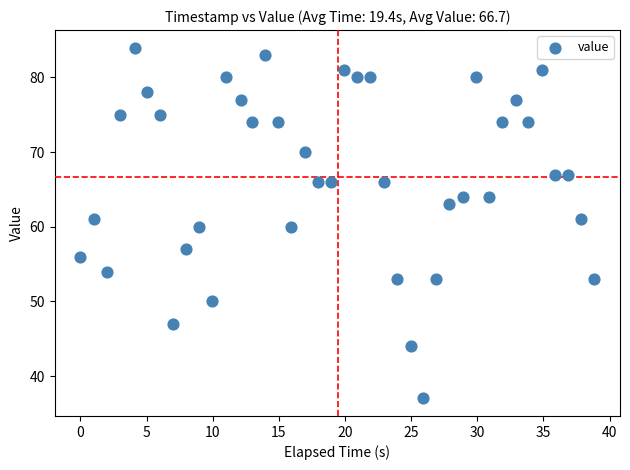

What is the range of Y values (max minus min)?

47